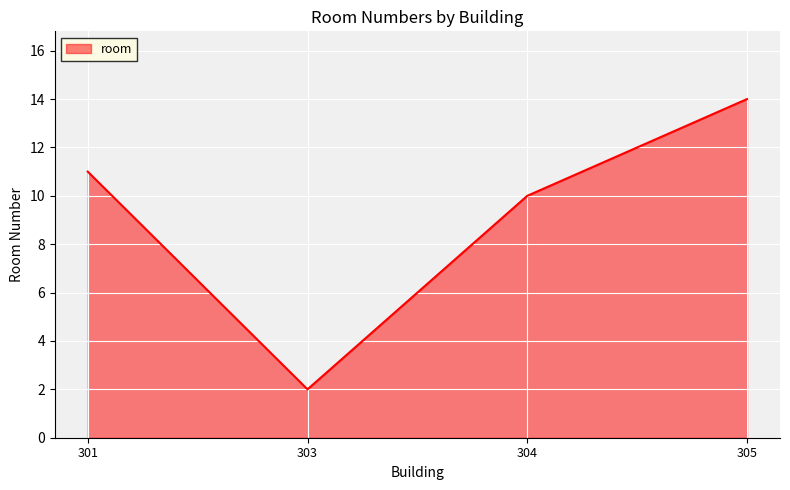

What is the difference between the values at 303 and 304?

8